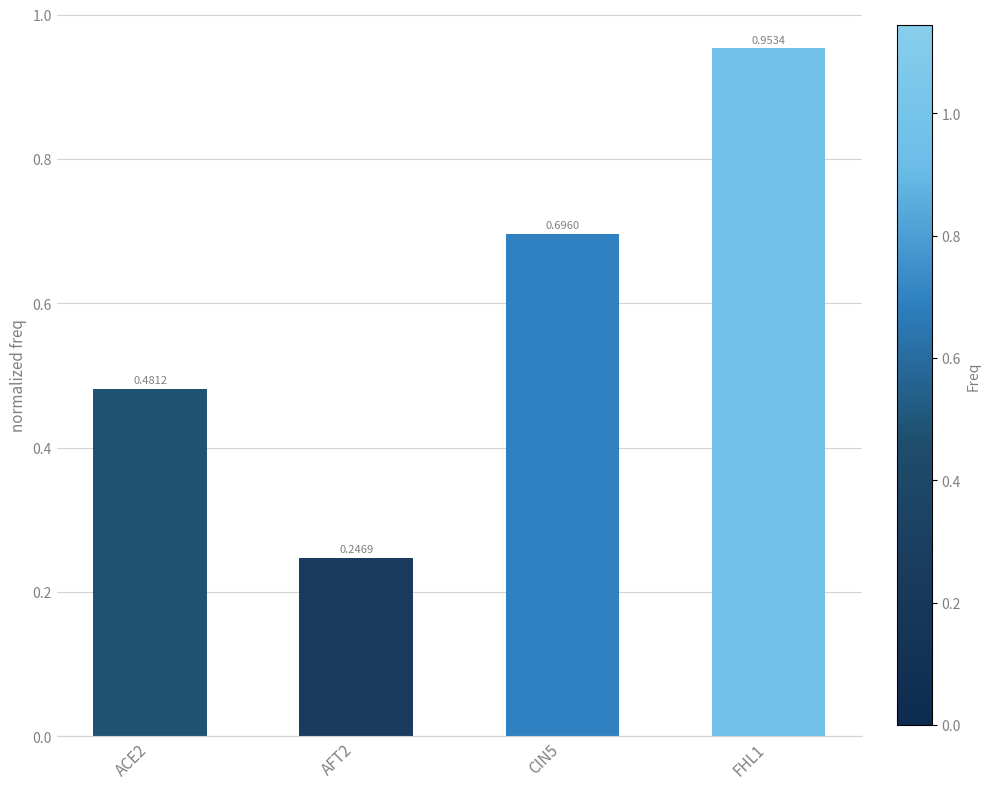

Where is the data nearest to the value 0?

AFT2